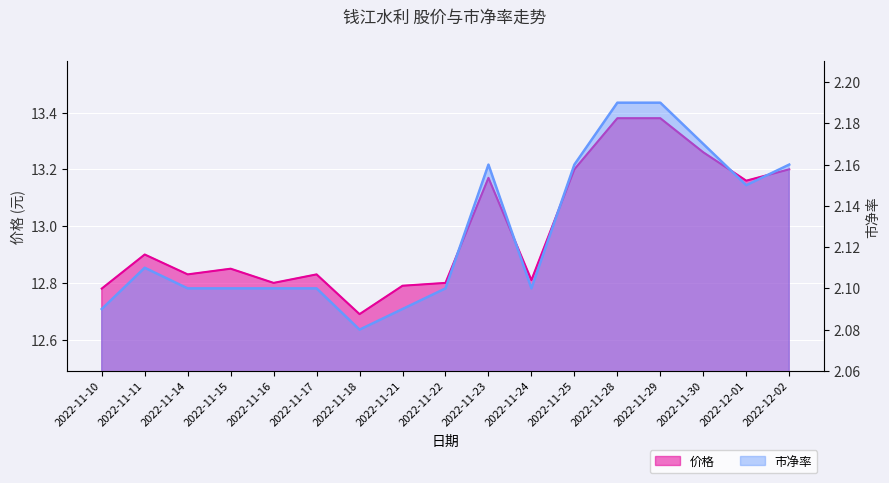

What is the highest value of the 价格 series?

13.4